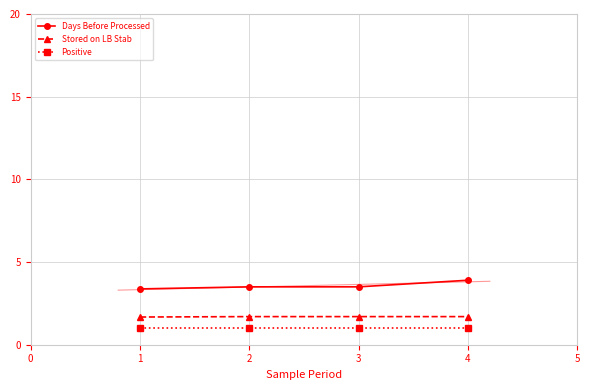

What is the highest value of the Stored on LB Stab series?

1.7